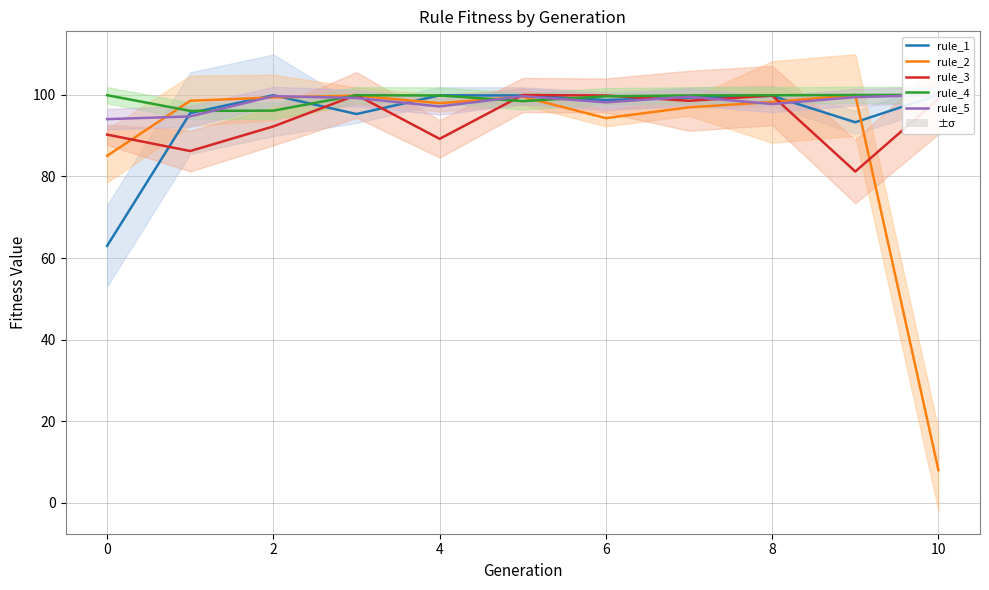

Which category has the lowest value in the rule_2 series?

10